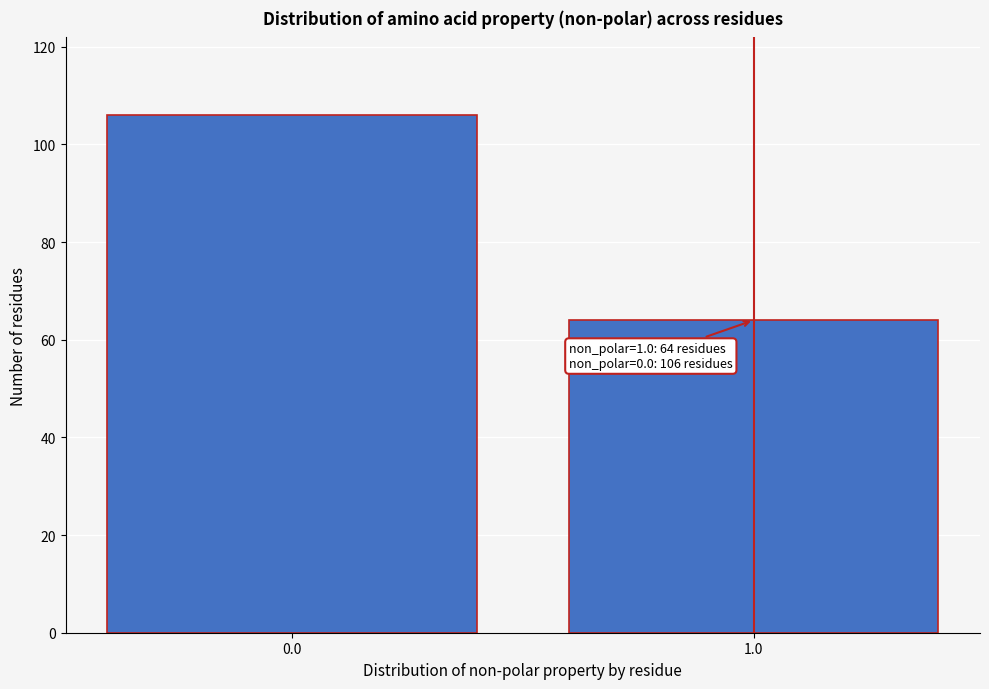

Reading right to left, transcribe all the data shown in this chart.

64	106